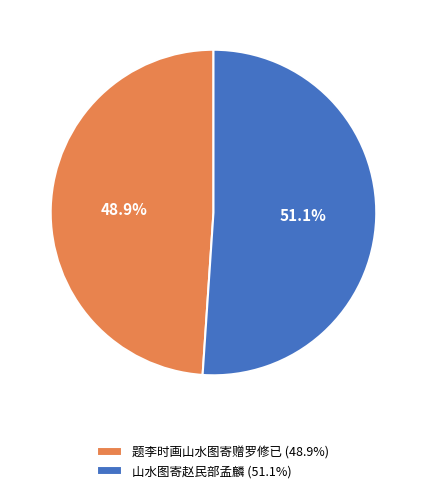

Is it true that 山水图寄赵民部孟麟 is 51% of the pie?

True